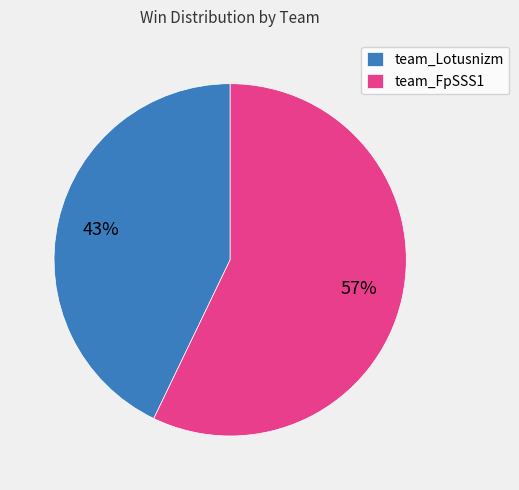

Combined, do team_FpSSS1 and team_Lotusnizm account for over 50%?

Yes